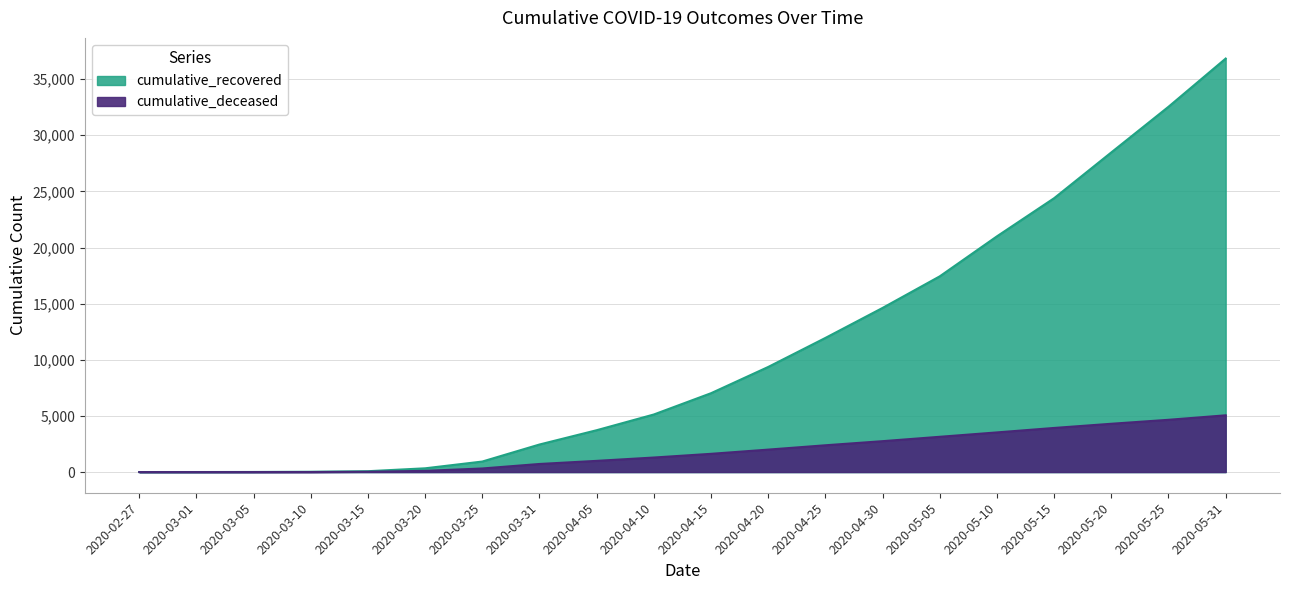

How many values in the cumulative_recovered series exceed 7024?

9